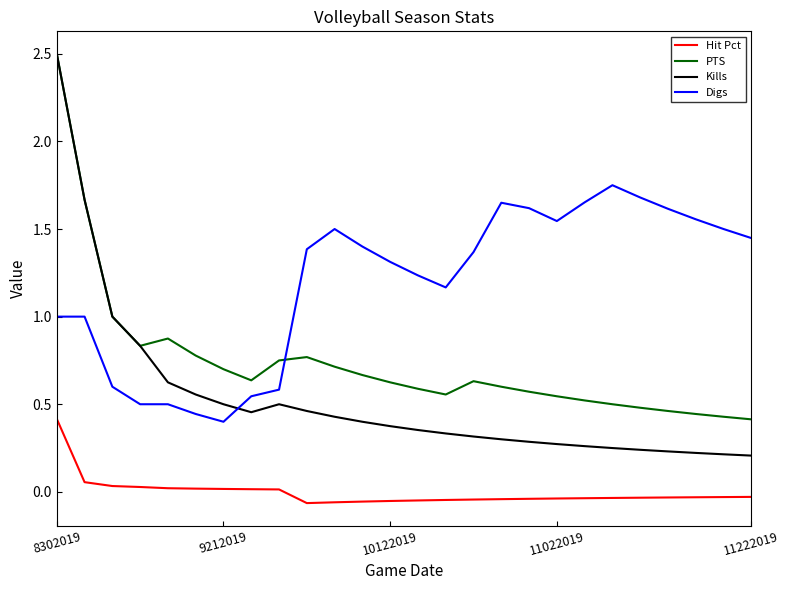

Which series has the largest range (max minus min)?

Kills